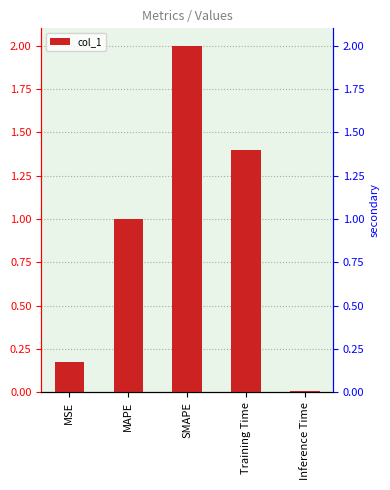

Approximately how many times larger is the value at SMAPE compared to MAPE?

2.0